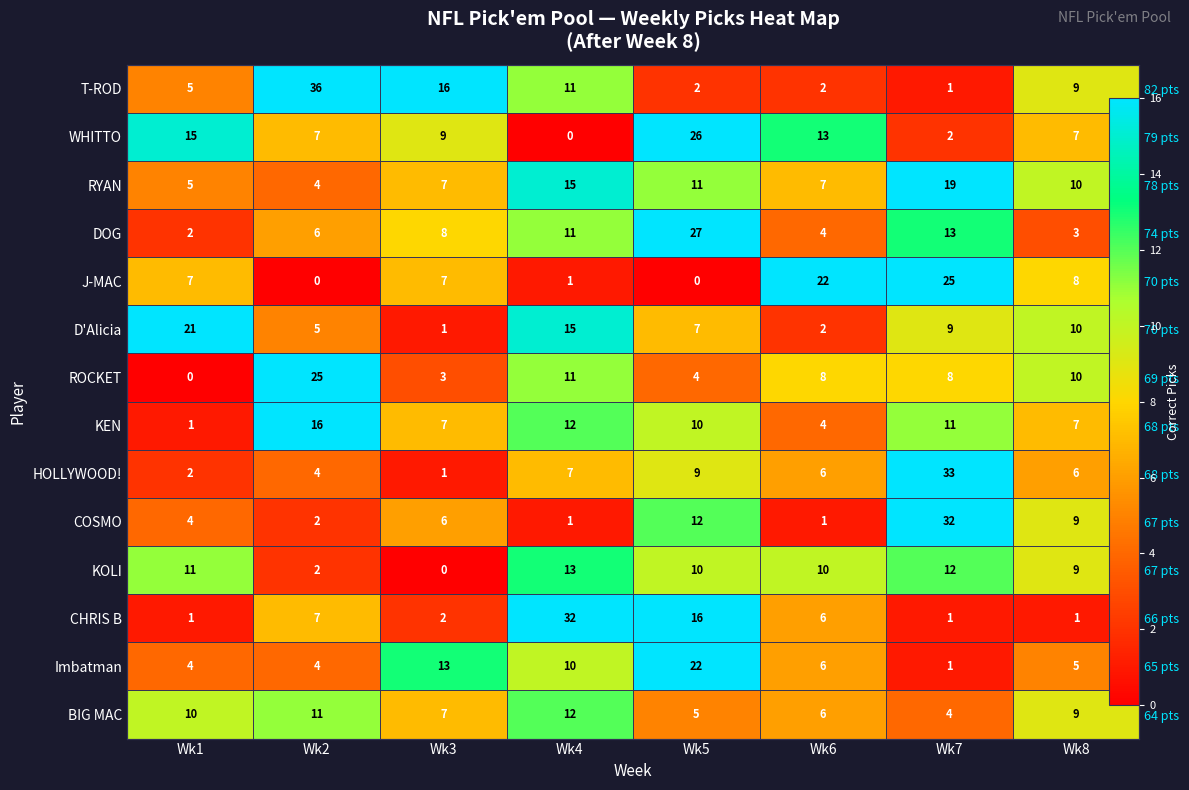

What is the sum of all KOLI values?

67